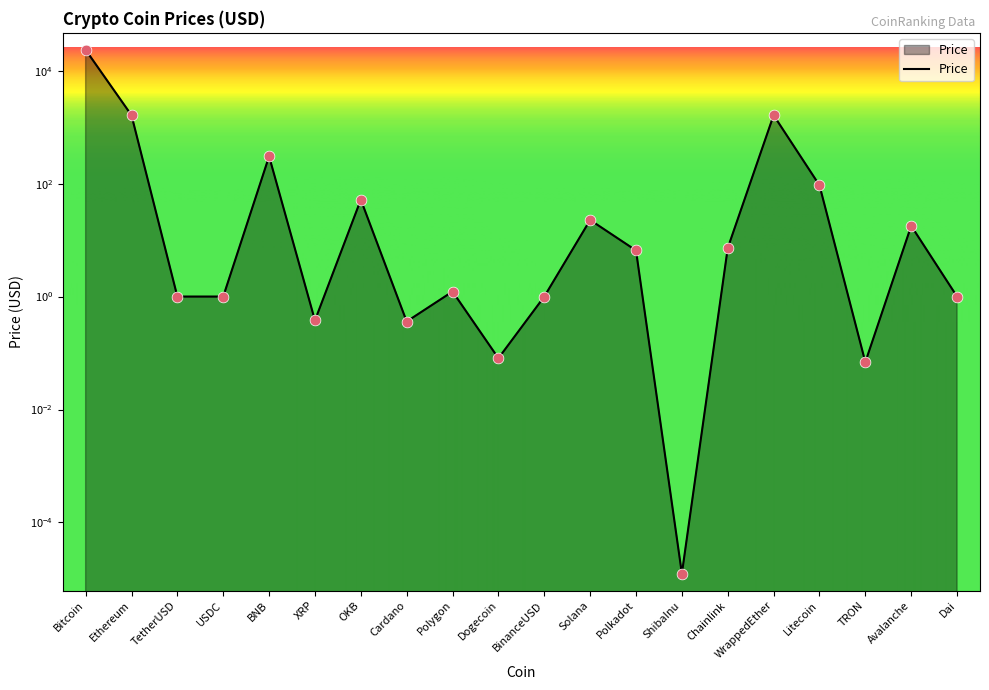

Between Avalanche and Dogecoin, which is larger?

Avalanche